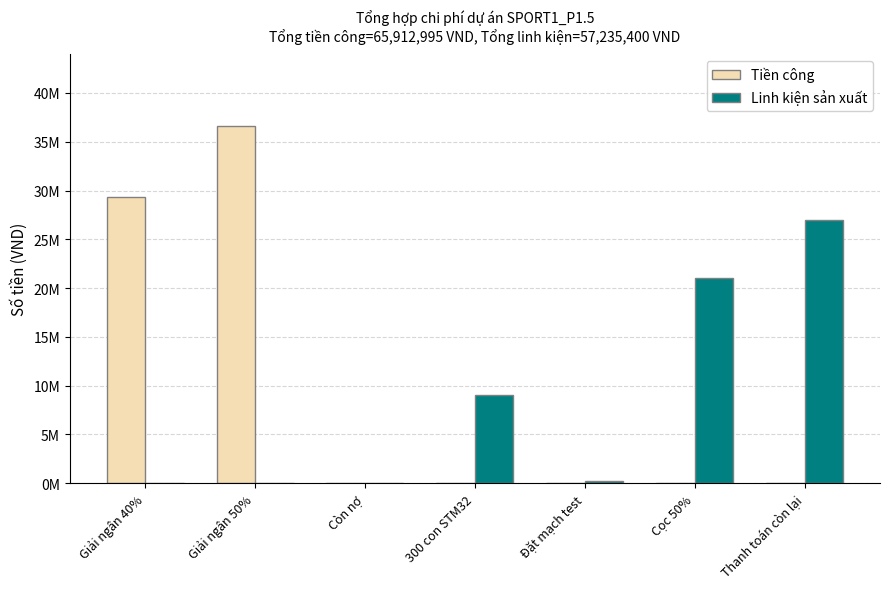

Are the bars horizontal?

No